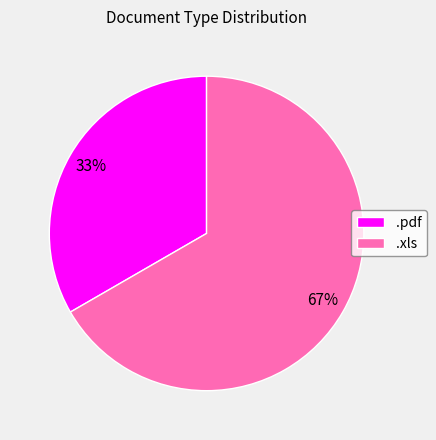

How many segments does this pie chart have?

2